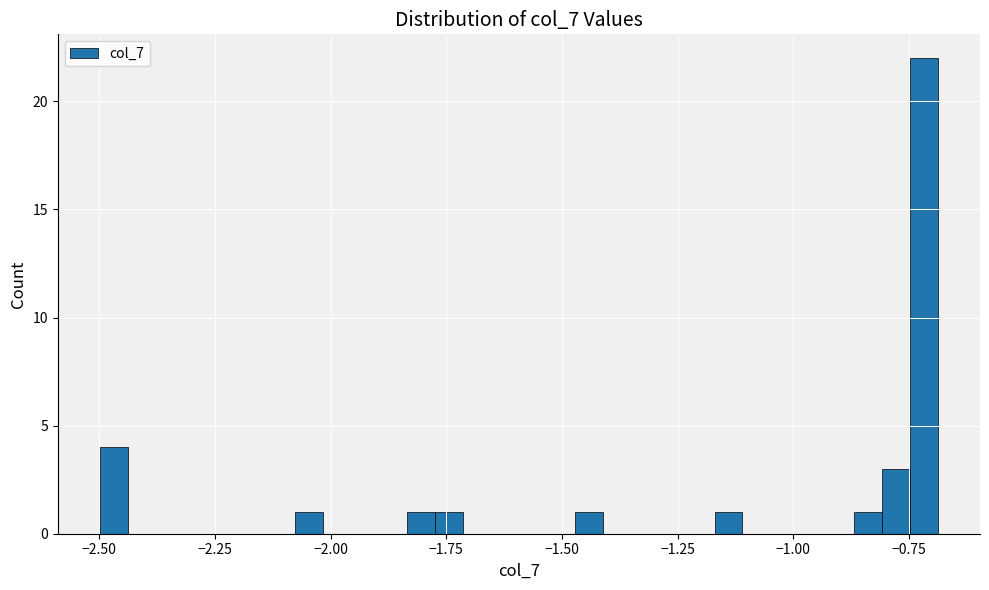

Around what value on the x-axis is the tallest bar? Give the approximate position of its centre, as read against the axis.

-0.70